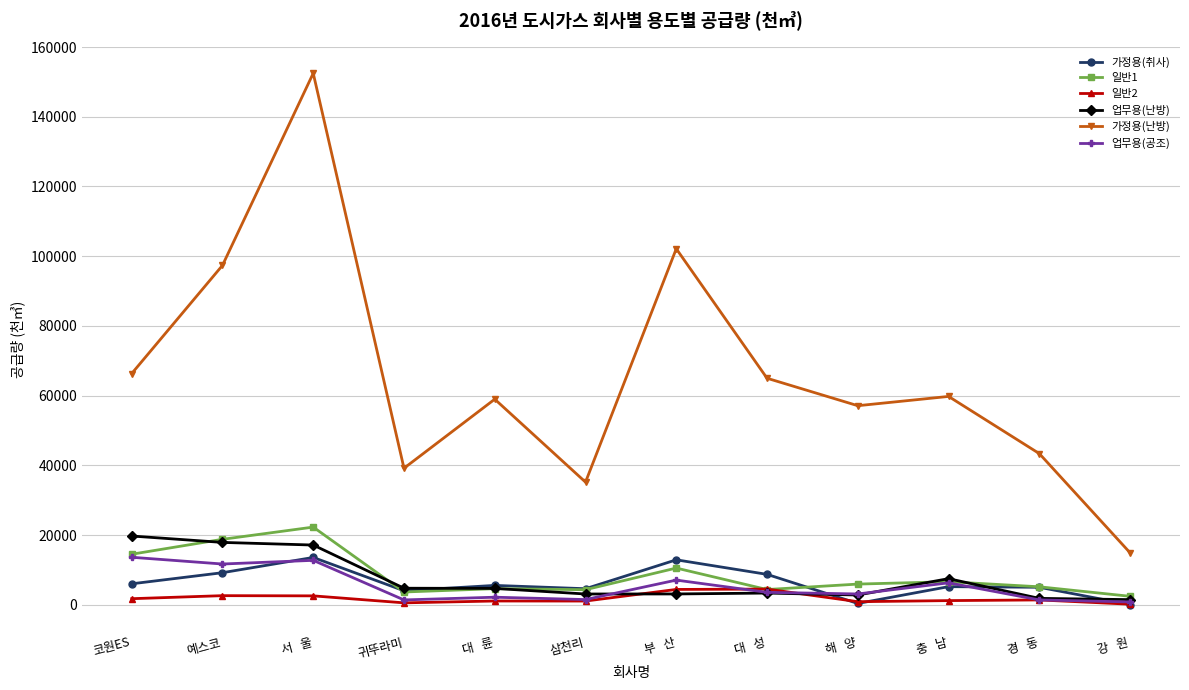

What is the label of the 8th point from the right?

대   륜